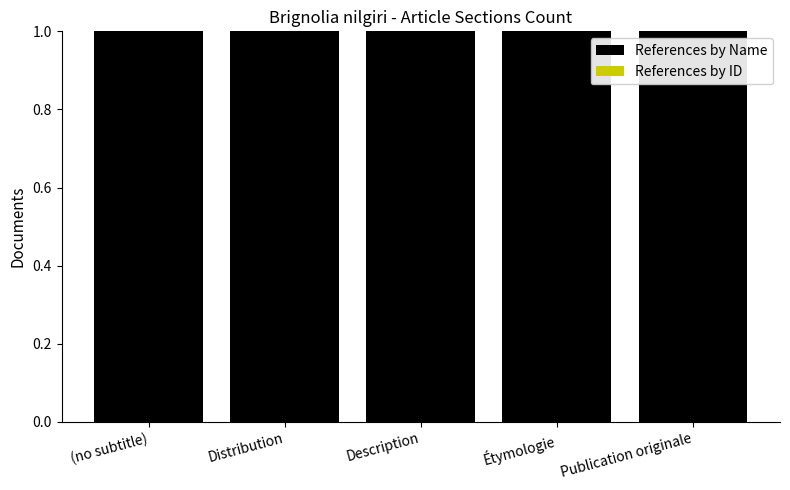

At which label does References by Name reach its peak?

(no subtitle)